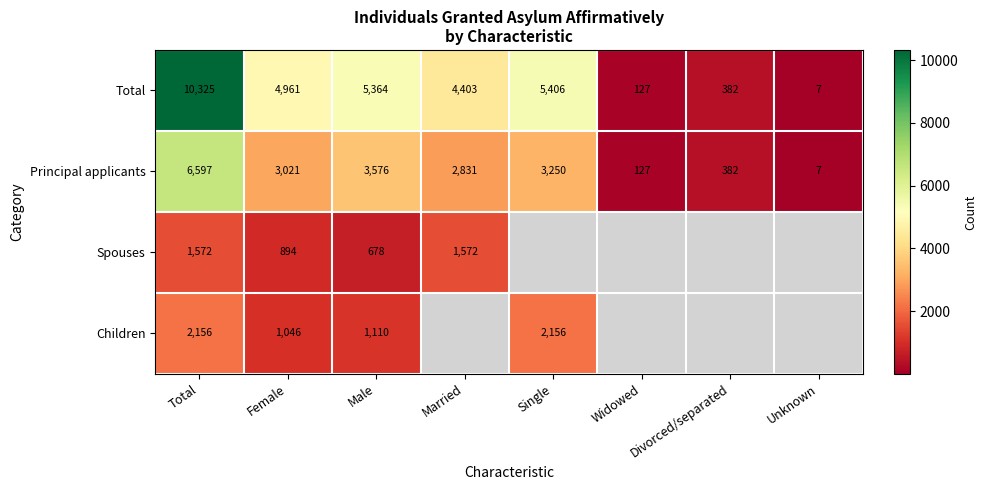

What is the approximate value of Principal applicants at Married?

2831